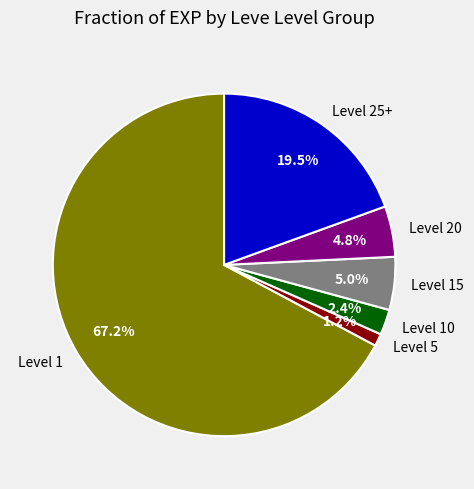

How many slices are in this pie chart?

6